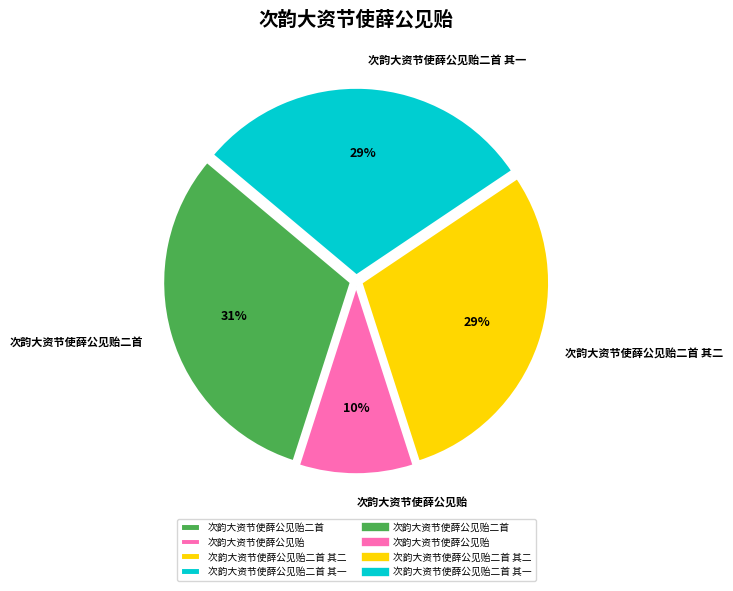

How many segments does this pie chart have?

4